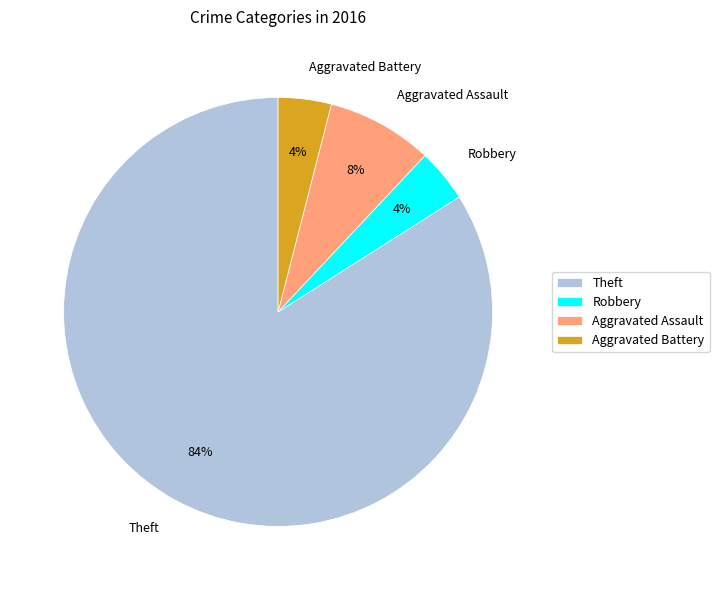

Approximately how many times larger is the value at Aggravated Battery compared to Aggravated Assault?

0.5